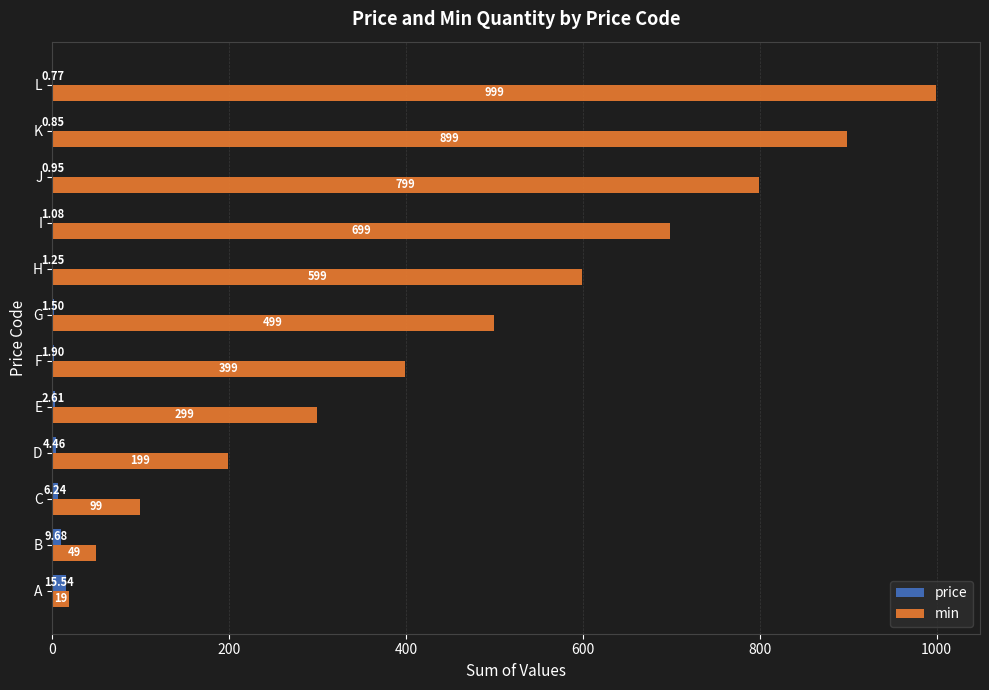

Where is price nearest to the value 8?

B